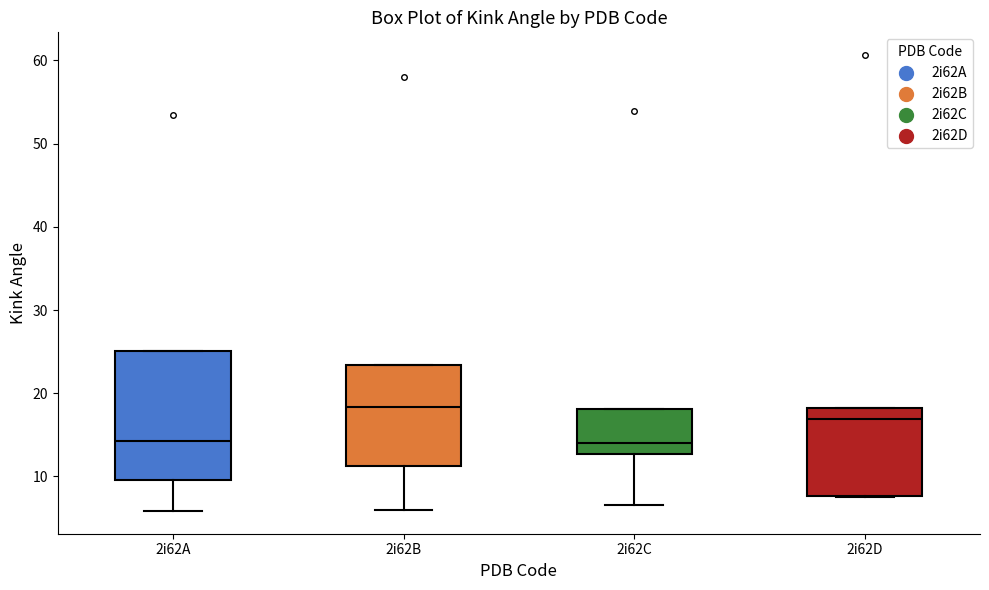

Reading left to right, read every box against the y-axis: the position of its median line, the range the box covers, and the ends of its whiskers. The values are not printed on the chart, so give them approximately, as read against the axis.

2i62A: median 14, box 10 to 25, whiskers 6 to 25
2i62B: median 18, box 11 to 23, whiskers 6 to 23
2i62C: median 14, box 13 to 18, whiskers 7 to 18
2i62D: median 17, box 8 to 18, whiskers 8 to 18